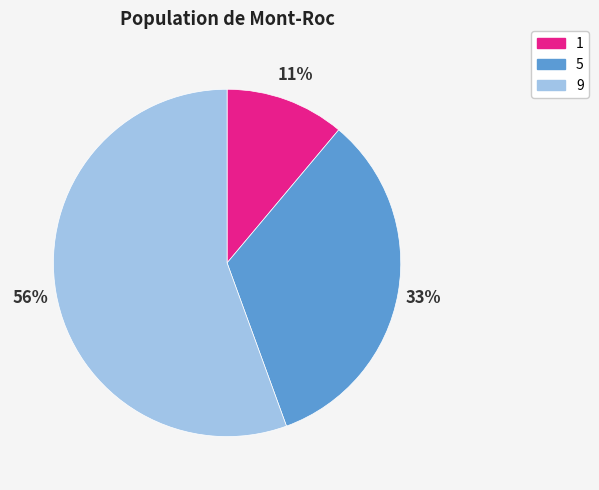

Combined, do 9 and 1 account for over 50%?

Yes